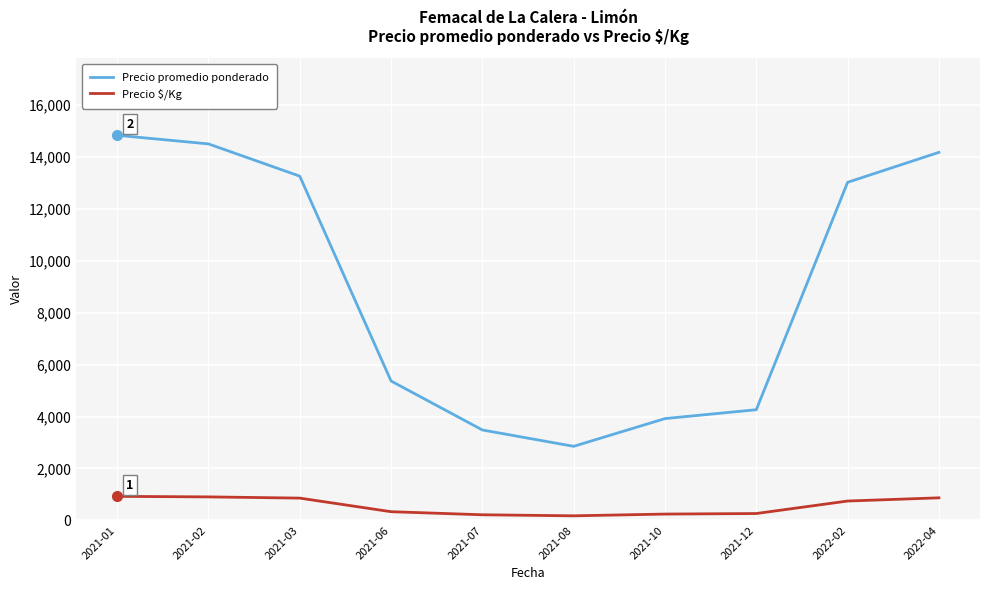

Is the value of Precio $/Kg at 2021-06 greater than the value of Precio promedio ponderado at 2021-12?

No